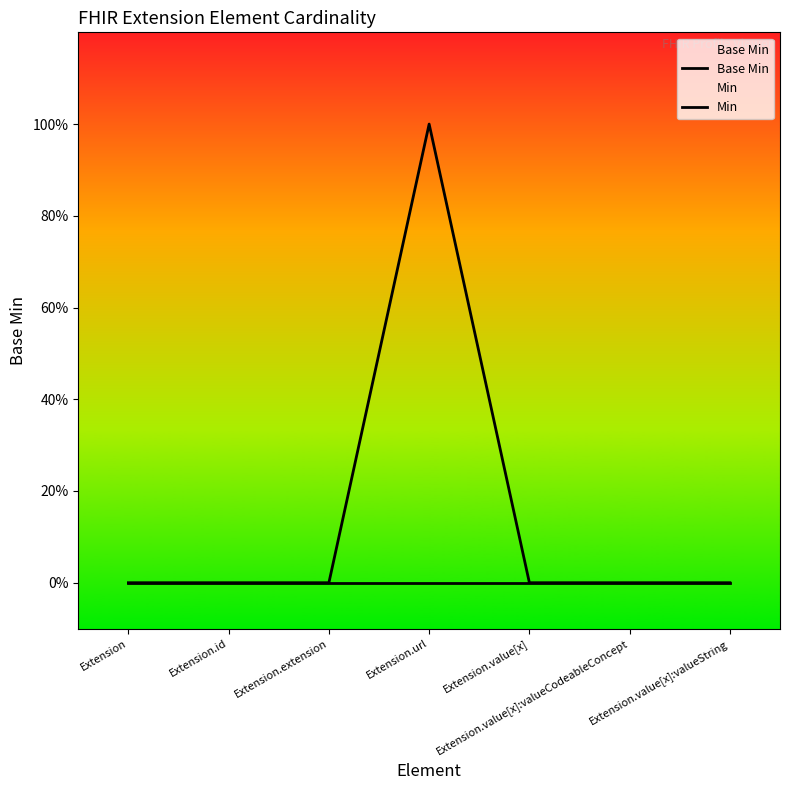

Reading right to left, list all the values displayed in this chart.

Base Min: Extension.value[x]:valueString=0	Extension.value[x]:valueCodeableConcept=0	Extension.value[x]=0	Extension.url=0	Extension.extension=0	Extension.id=0	Extension=0
Min: Extension.value[x]:valueString=0	Extension.value[x]:valueCodeableConcept=0	Extension.value[x]=0	Extension.url=1	Extension.extension=0	Extension.id=0	Extension=0